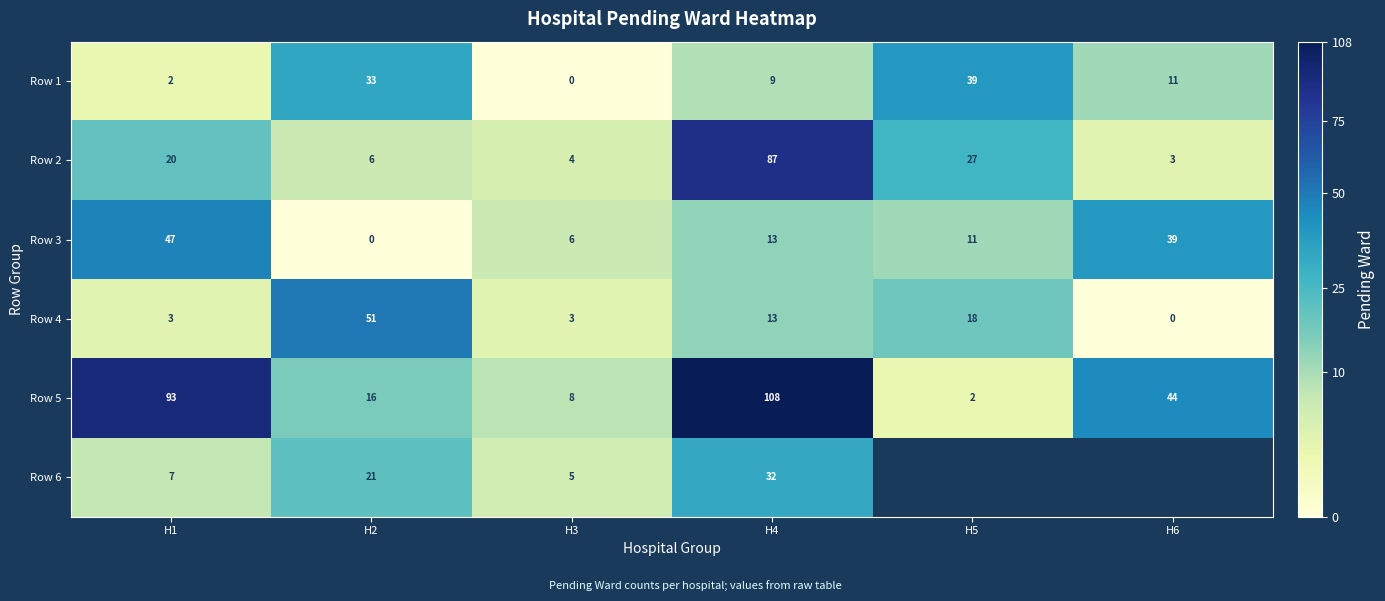

Is the value of Row 1 at H1 greater than the value of Row 5 at H4?

No